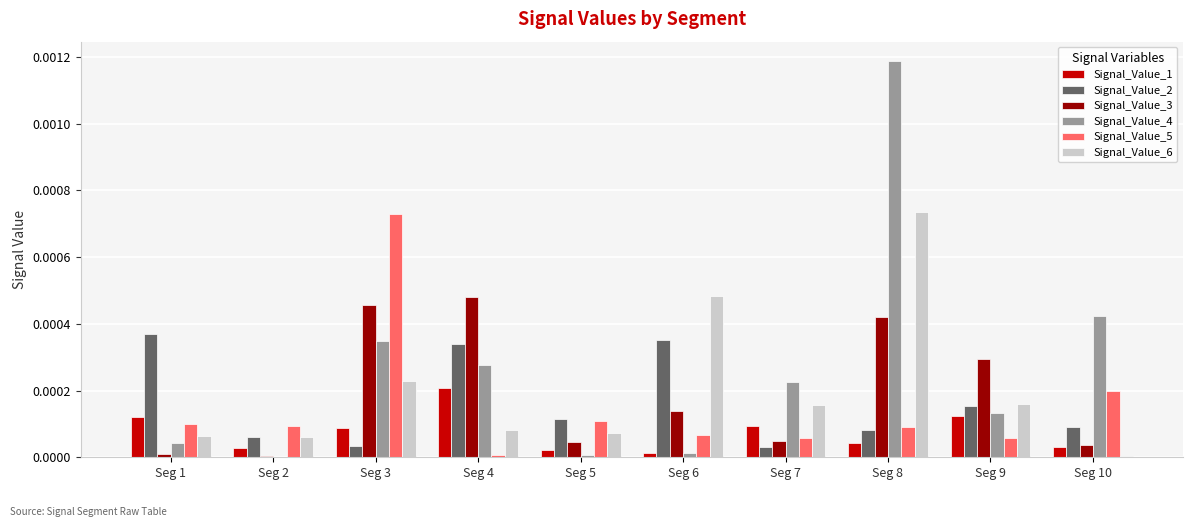

The Signal_Value_6 series shows 0.0 at Seg 10. True or false?

True